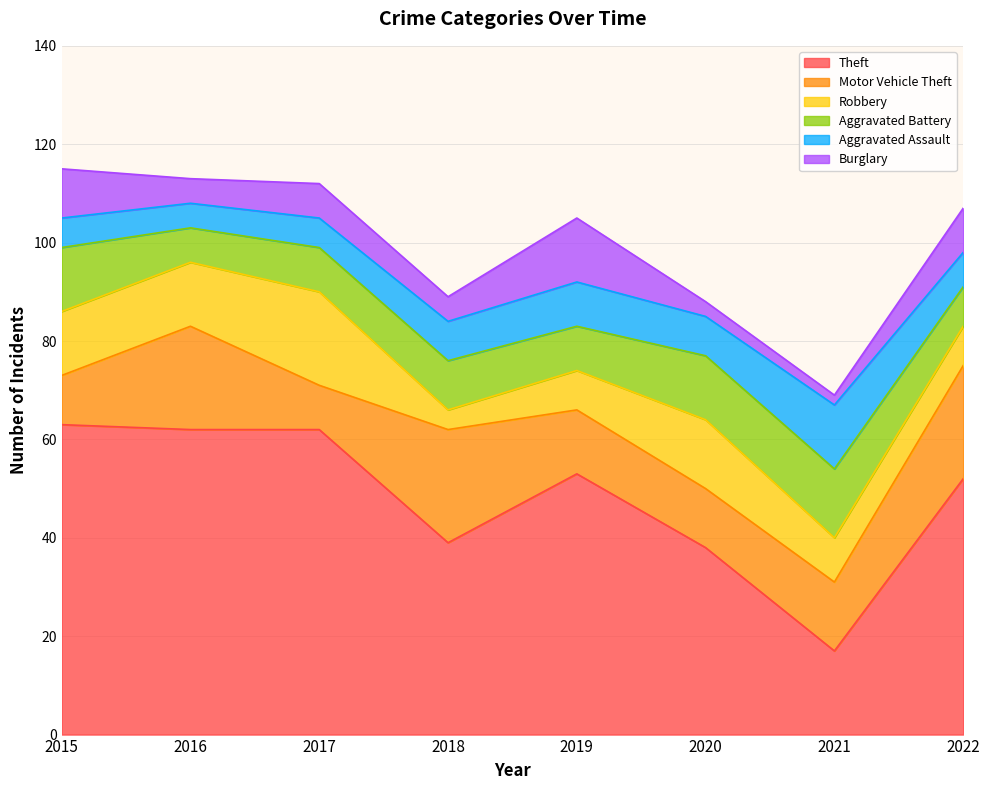

In Aggravated Assault, how many points are higher than both neighbors (excluding endpoints)?

2